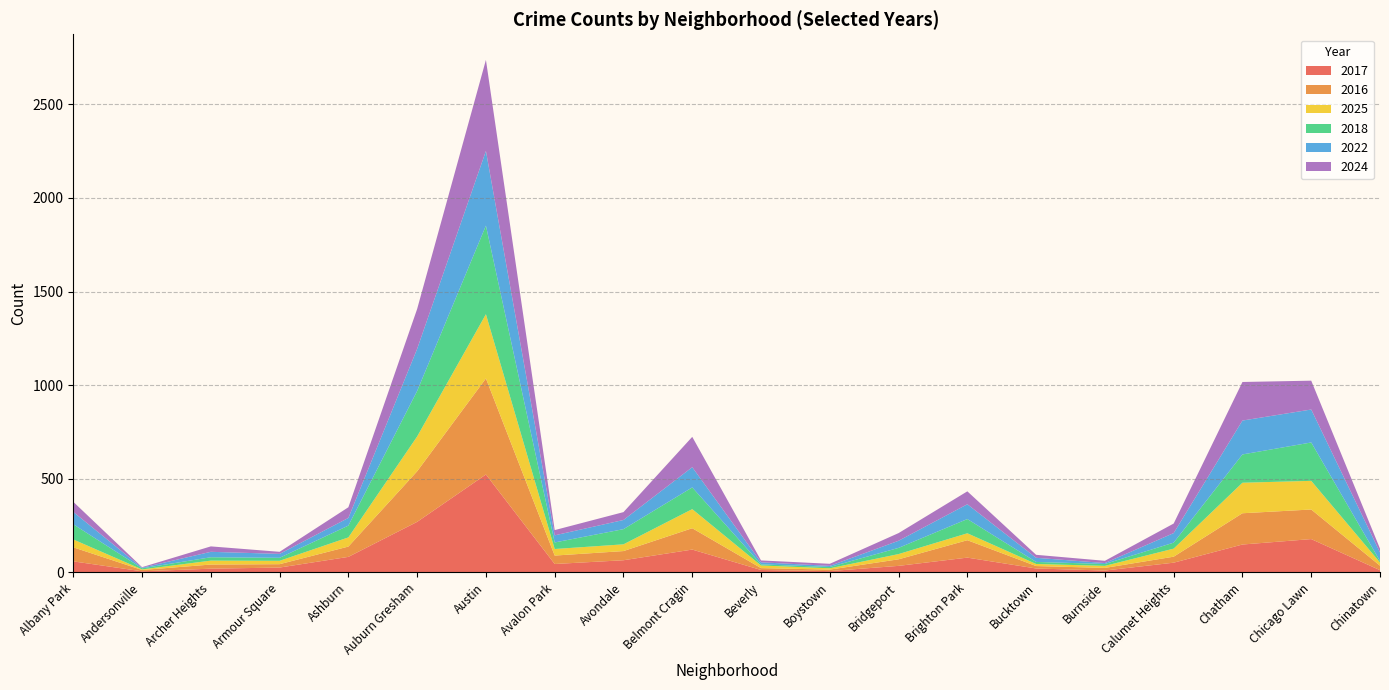

Reading left to right, what are all the values shown in this chart?

2017: 59	6	20	26	83	270	523	45	65	122	13	7	35	79	21	10	52	149	178	12
2016: 75	7	22	18	55	270	513	45	49	114	10	8	35	93	13	14	32	167	158	24
2025: 42	3	21	18	49	186	343	35	36	102	14	7	28	37	11	11	43	163	153	17
2018: 81	6	18	16	63	243	473	35	81	116	6	7	33	76	11	10	32	151	205	8
2022: 66	3	29	21	41	225	399	38	49	108	11	6	38	79	22	5	51	181	176	46
2024: 54	3	29	11	57	213	486	28	42	162	10	11	41	69	16	12	51	206	154	20